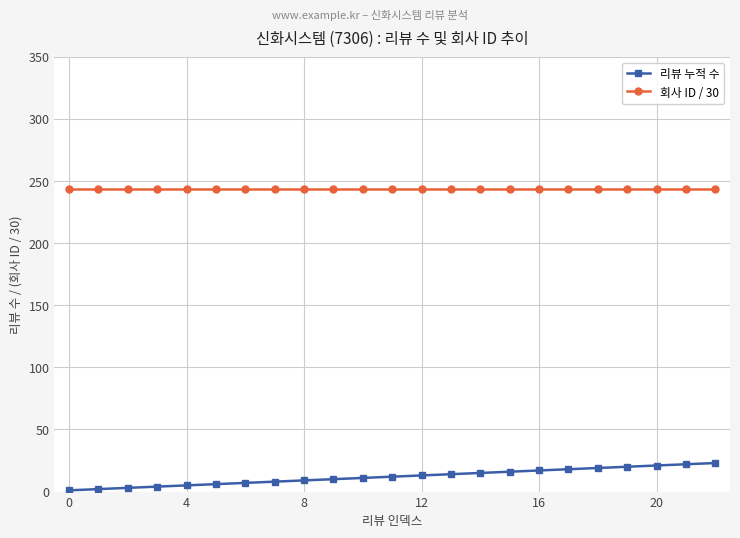

Which series has the largest total across all categories?

회사 ID / 30